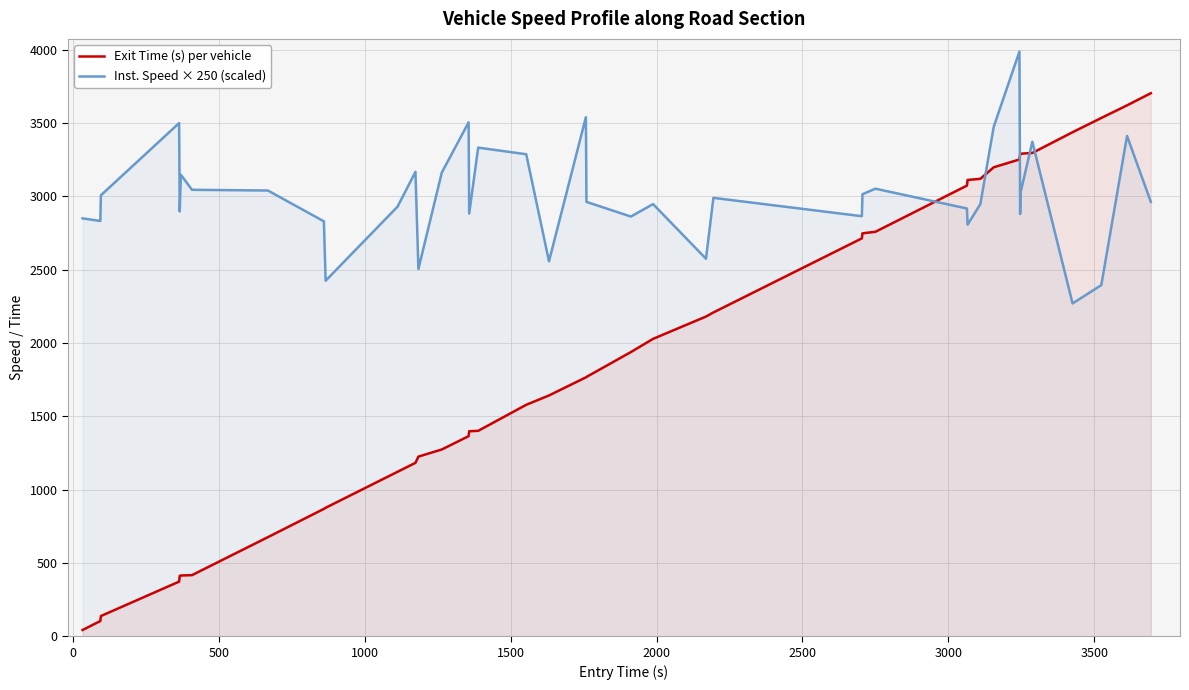

Which series ends up on top after the final intersection of Exit Time (s) per vehicle and Inst. Speed × 250 (scaled)?

Exit Time (s) per vehicle